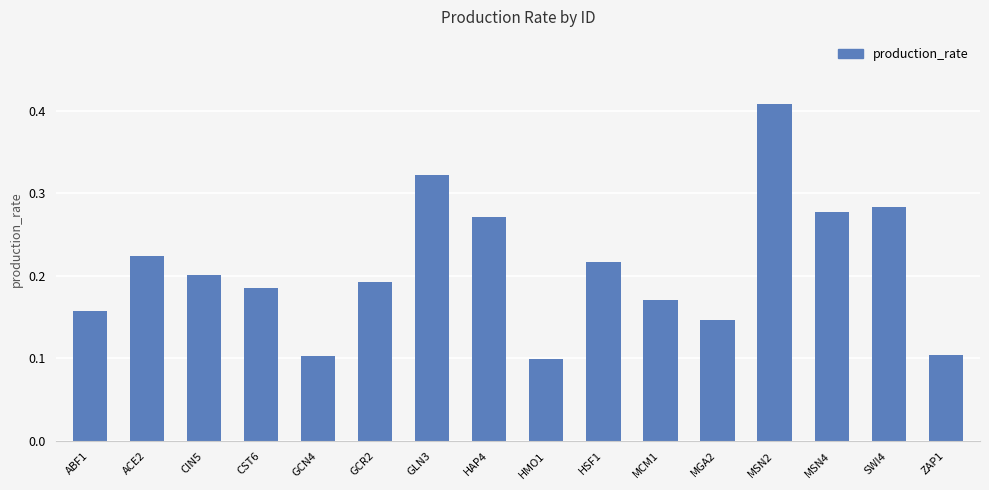

Between HAP4 and MGA2, which is larger?

HAP4